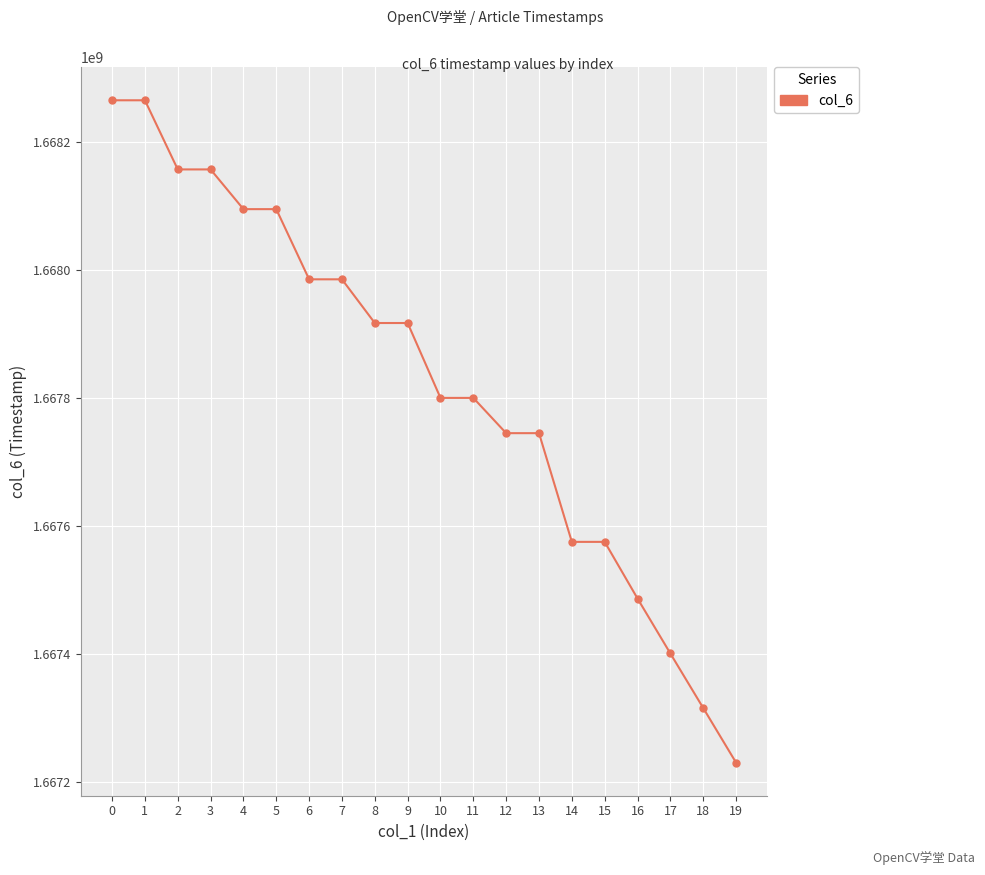

Is it true that the value at 11 is 1667800275?

True